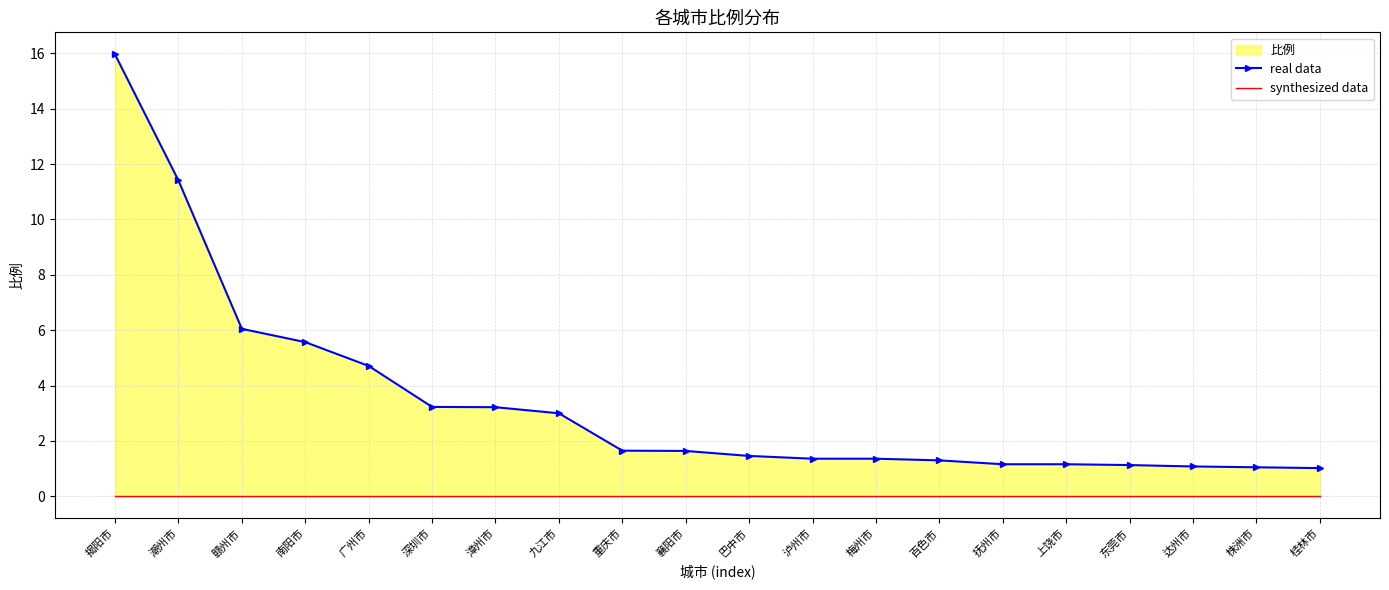

What is the total value across all series at 九江市?

3.0